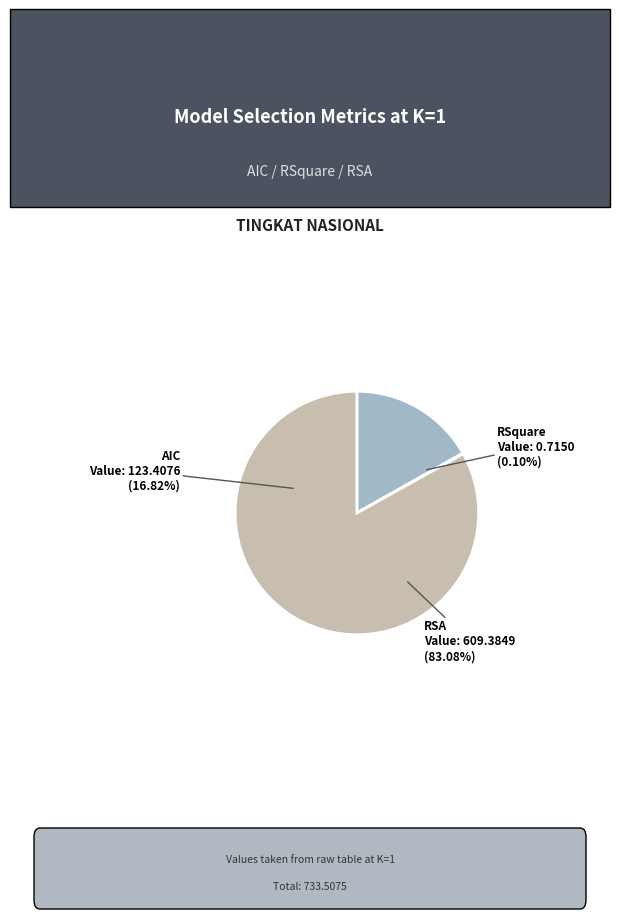

Combined, do RSquare and RSA account for over 50%?

Yes